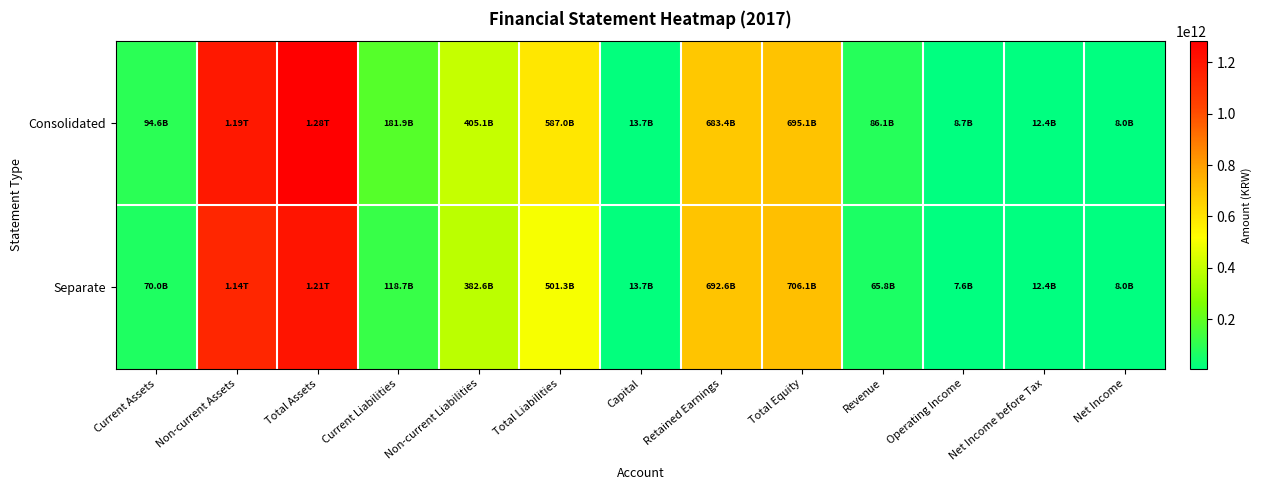

List the series in order of their overall mean, lowest first.

Separate, Consolidated